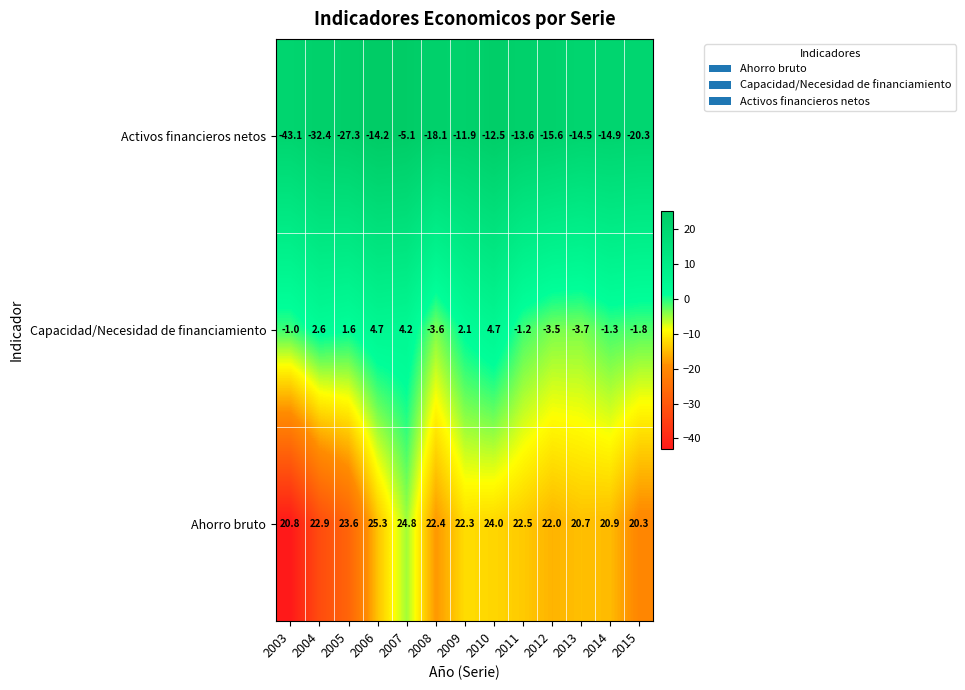

List the series in order of their overall mean, lowest first.

Activos financieros netos, Capacidad/Necesidad de financiamiento, Ahorro bruto